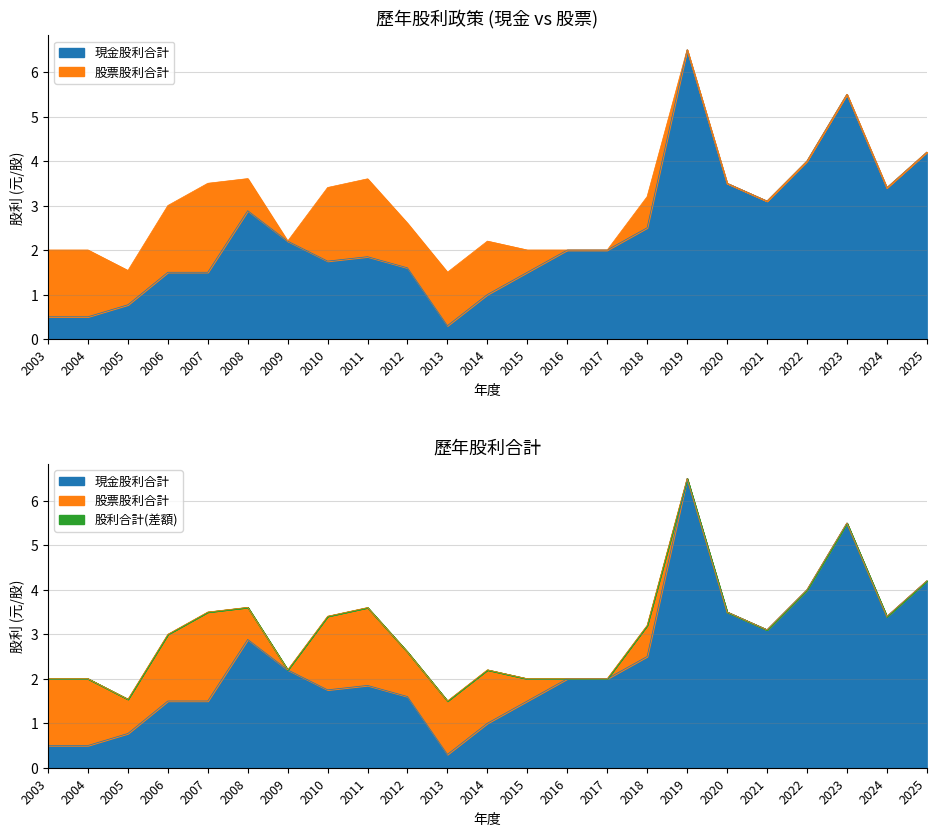

Where does the 現金股利合計 series first go above 2?

2008